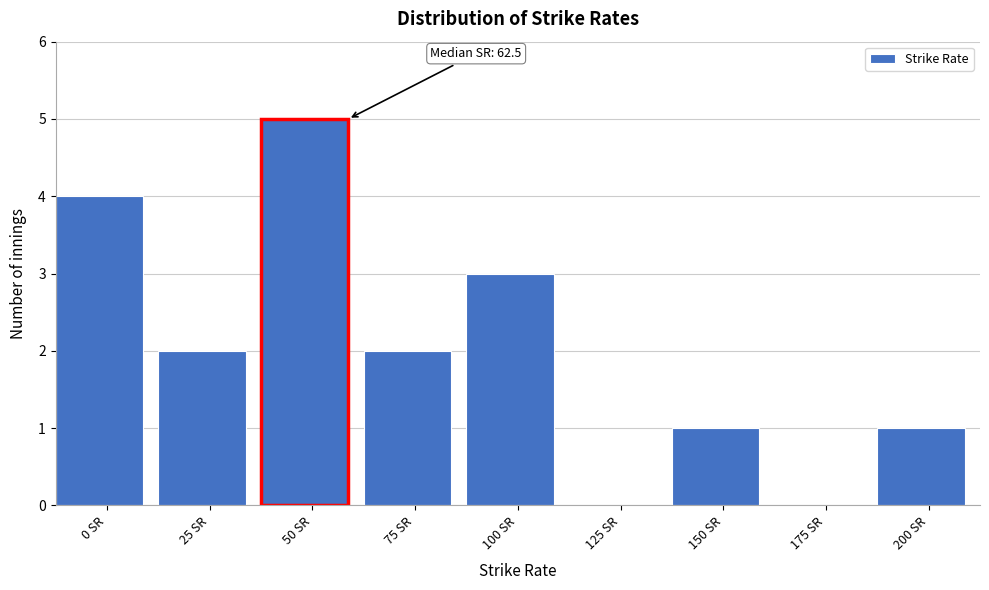

Reading right to left, list all the values displayed in this chart.

200 SR=1	175 SR=0	150 SR=1	125 SR=0	100 SR=3	75 SR=2	50 SR=5	25 SR=2	0 SR=4